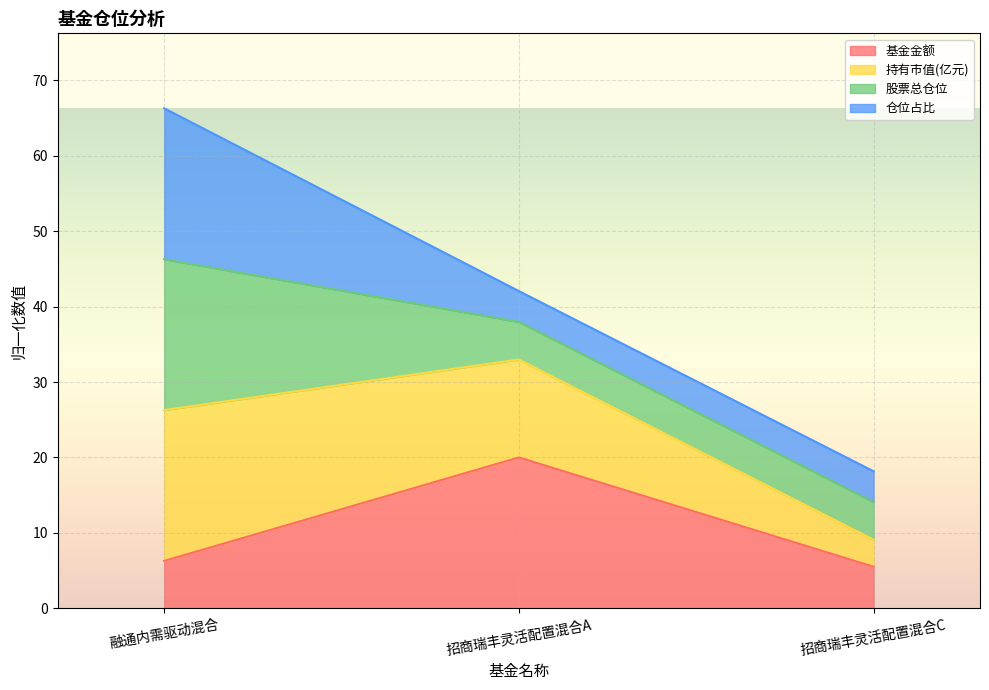

Which series has the widest spread of values?

持有市值(亿元)